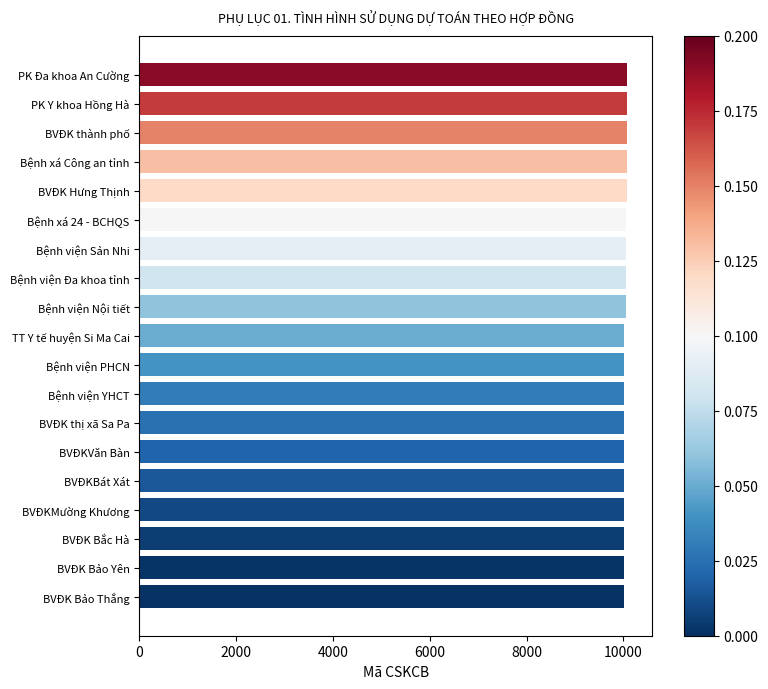

What is the sum of all values?

190682